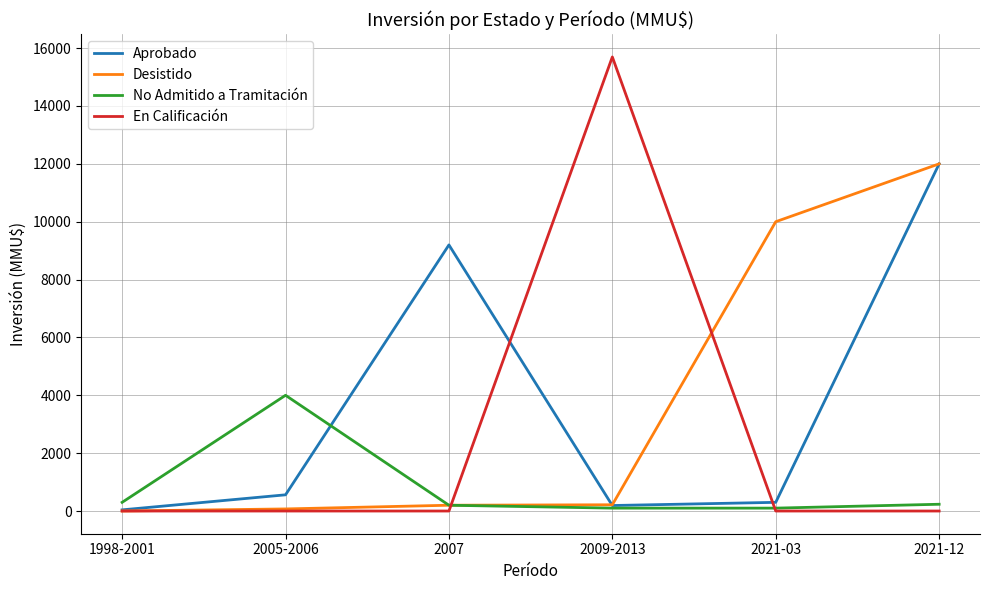

Which series has the widest spread of values?

En Calificación